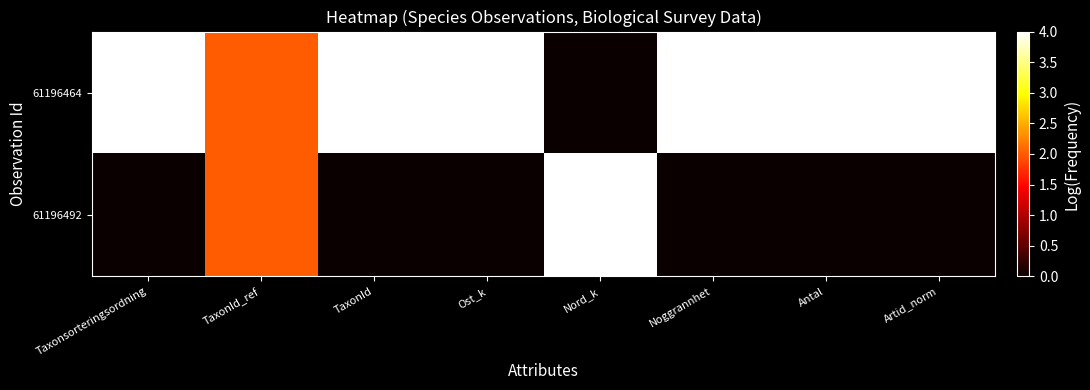

Rank the series at Nord_k from lowest to highest value.

61196464, 61196492